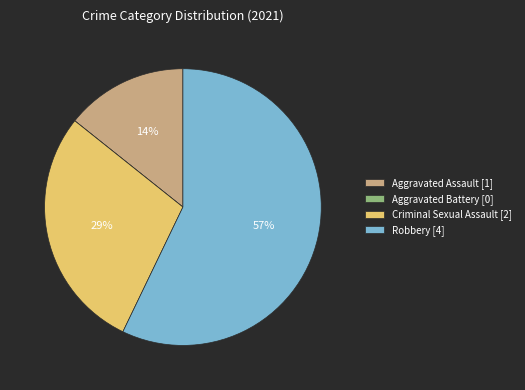

Is the sum of Robbery and Aggravated Assault greater than half?

Yes